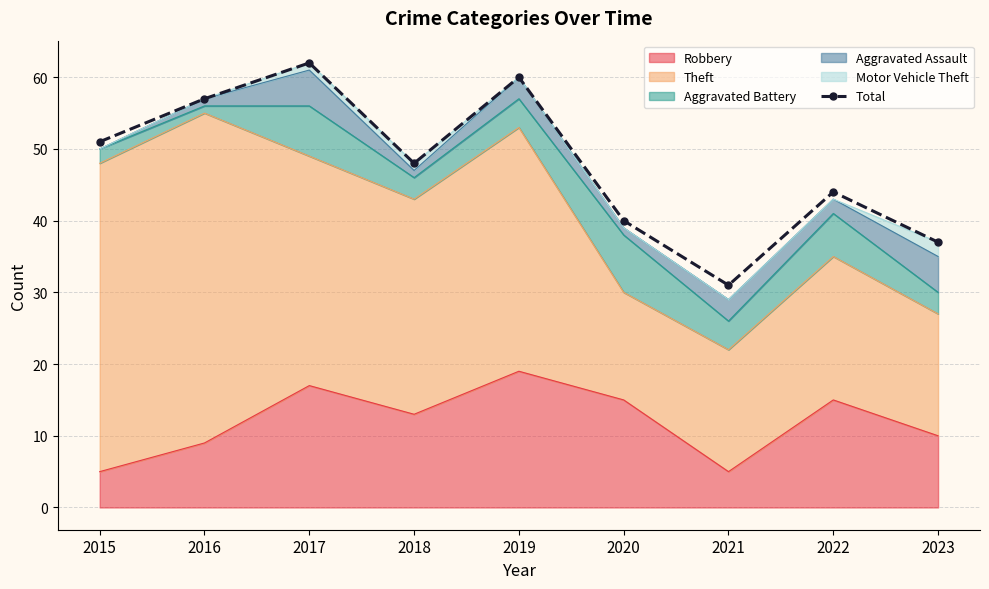

Is it true that the value at 2019 is 60?

True